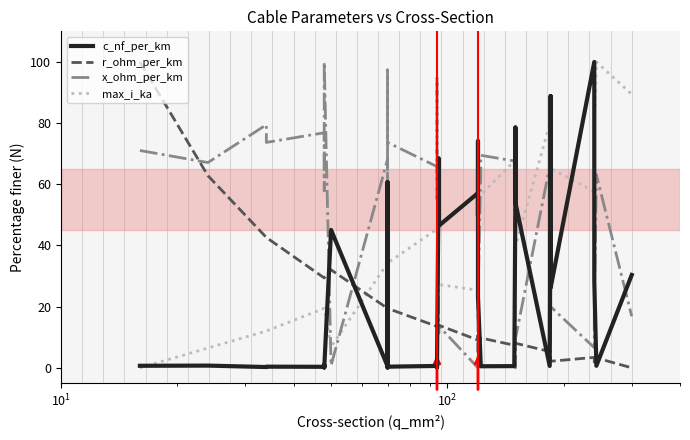

After their last crossing, which series has the higher values: x_ohm_per_km or c_nf_per_km?

c_nf_per_km